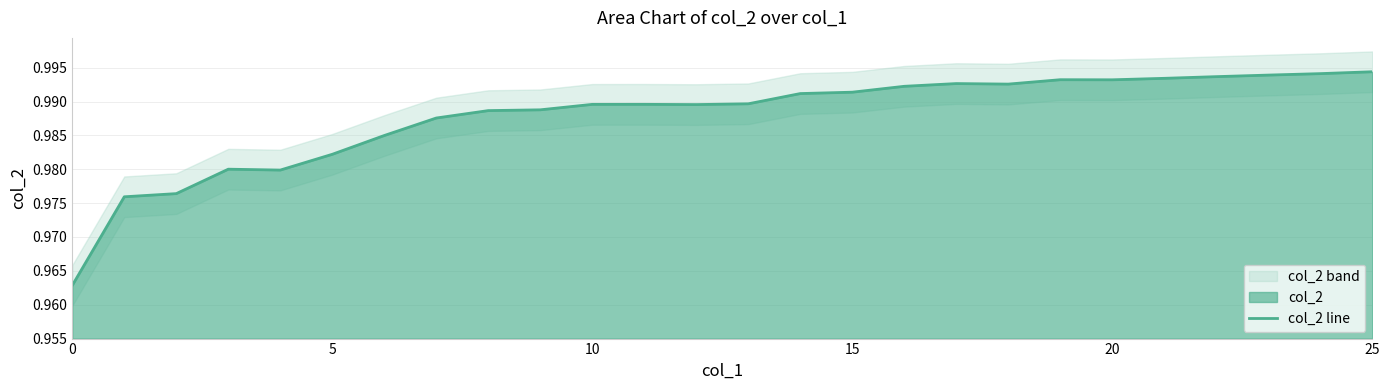

What is the maximum value shown in the chart?

1.0